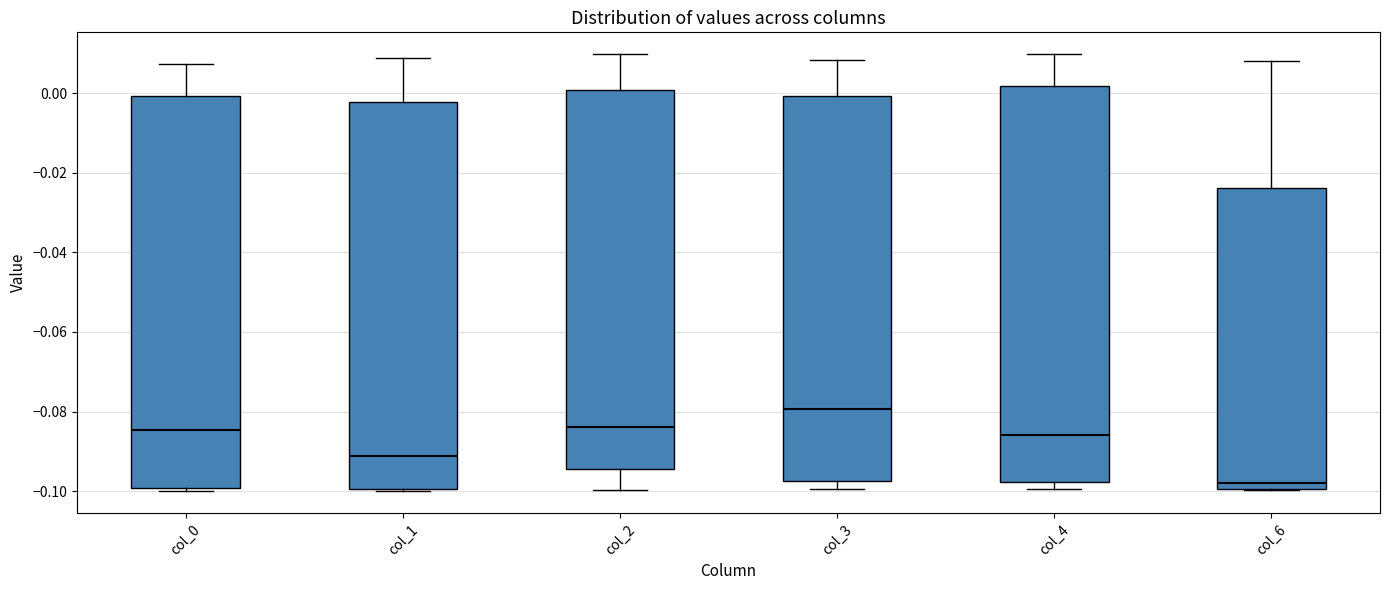

Which box has the lowest median line?

col_6